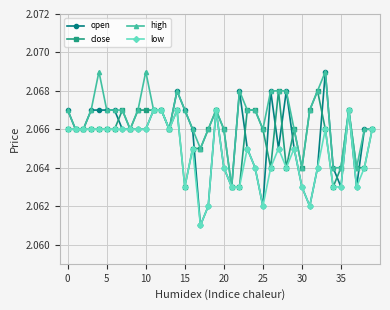

At how many categories does at least one series exceed 2?

40